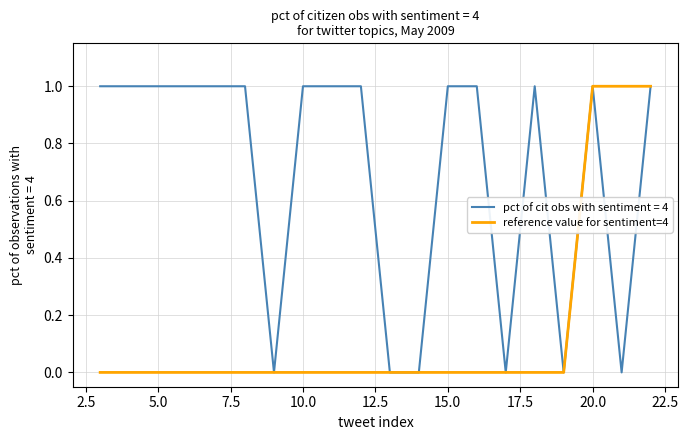

Which series has the largest total across all categories?

pct of cit obs with sentiment = 4